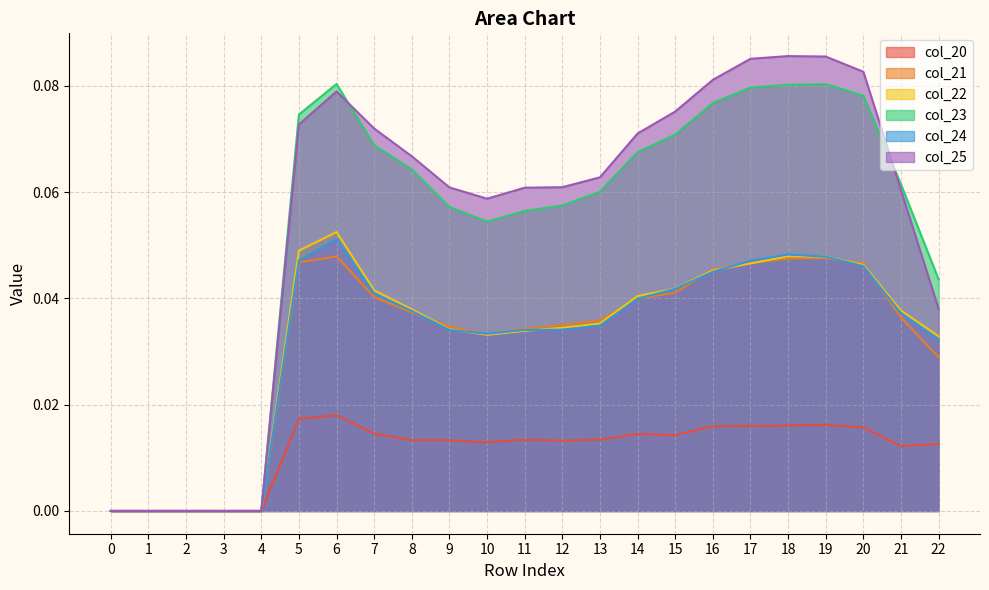

Which series changed the most between 4 and 19?

col_25